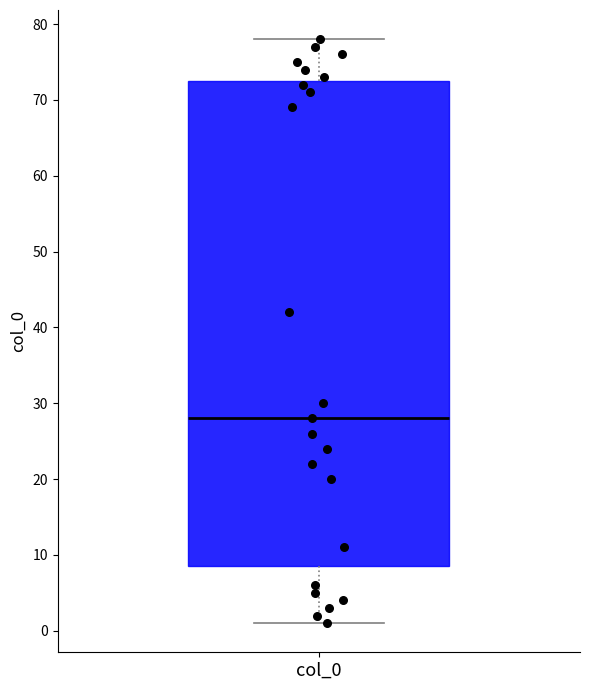

Read this box plot against the y-axis: the position of the median line, the range covered by the box, and the ends of both whiskers. The values are not printed on the chart, so give them approximately, as read against the axis.

median 28, box 9 to 73, whiskers 1 to 78